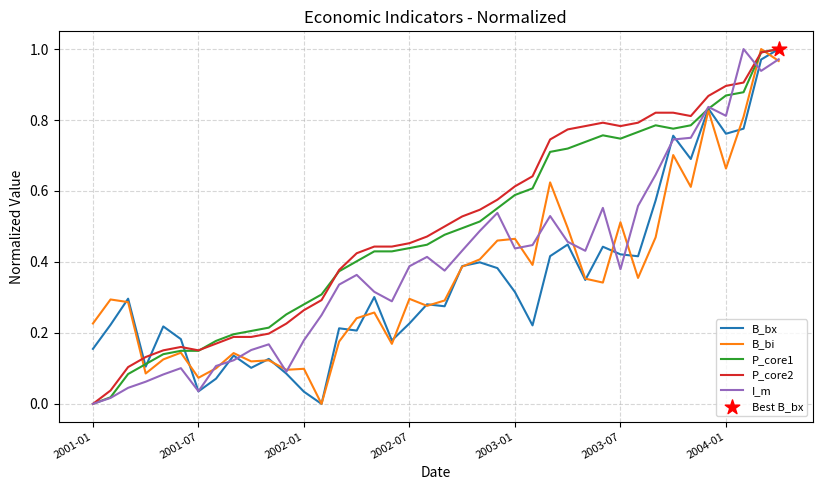

Is this an area chart (filled region under the line)?

No